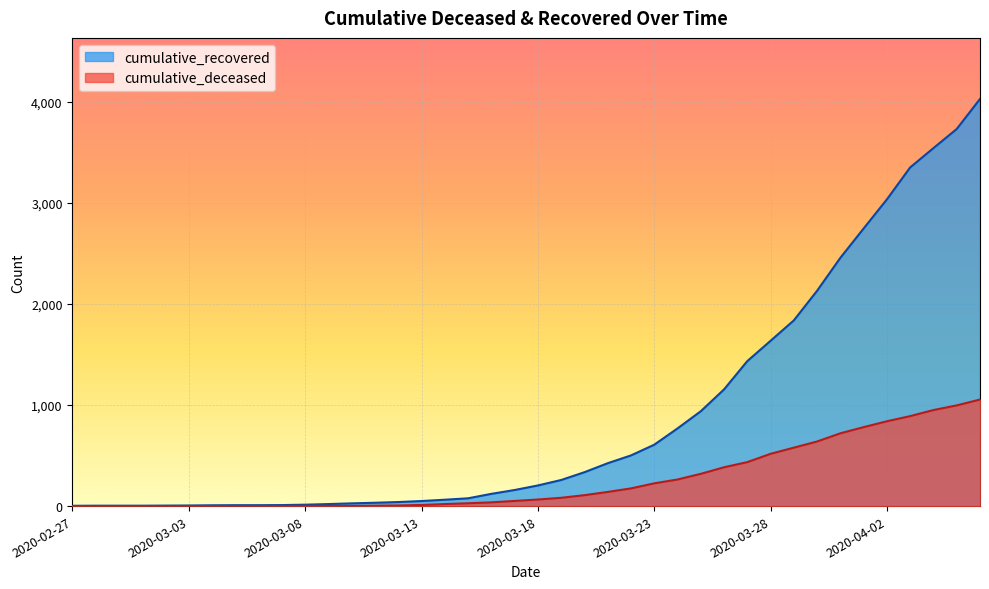

Rank the series at 2020-04-02 from highest to lowest value.

cumulative_recovered, cumulative_deceased